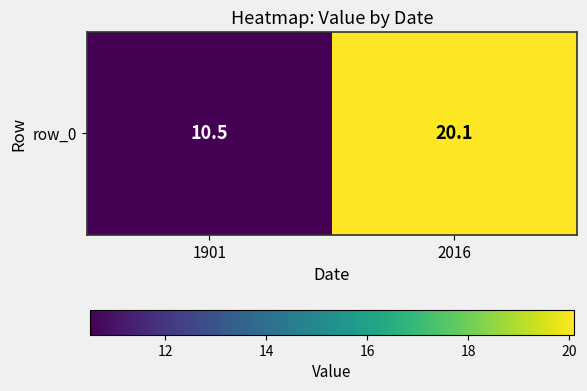

How many values are below 20?

1